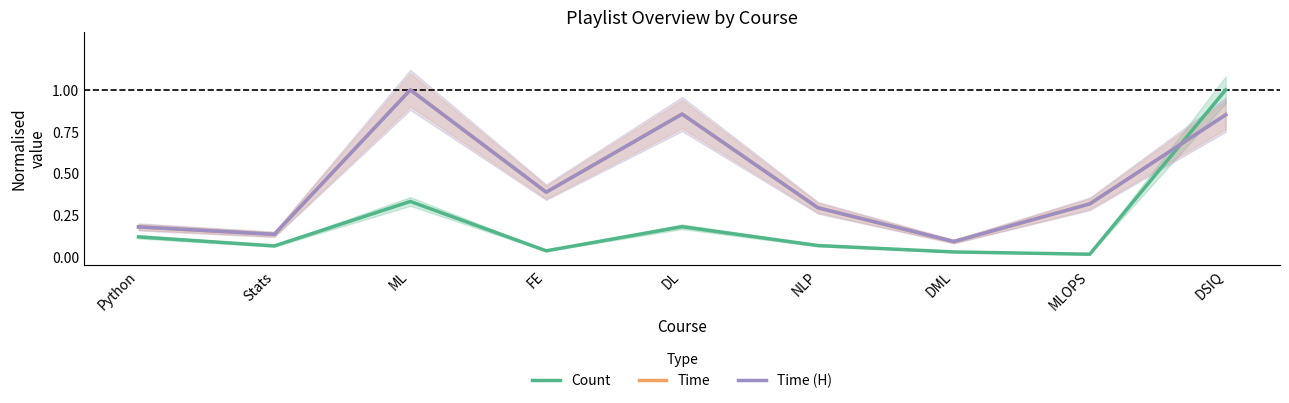

The Time series shows 0.1 at MLOPS. True or false?

False